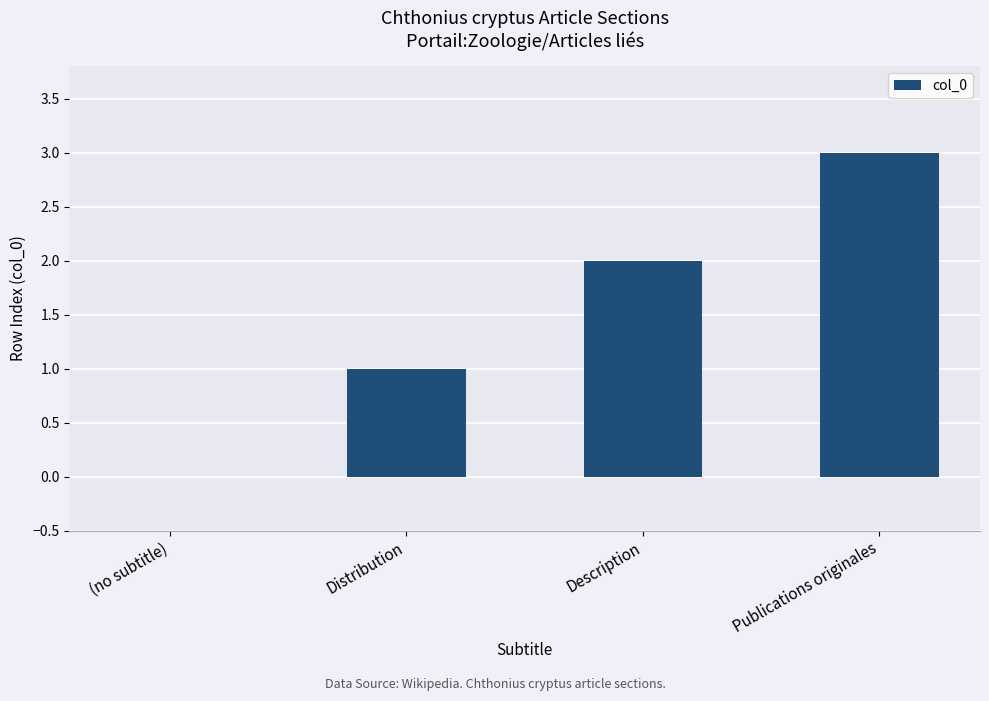

What is the sum of the values at (no subtitle) and Distribution?

1